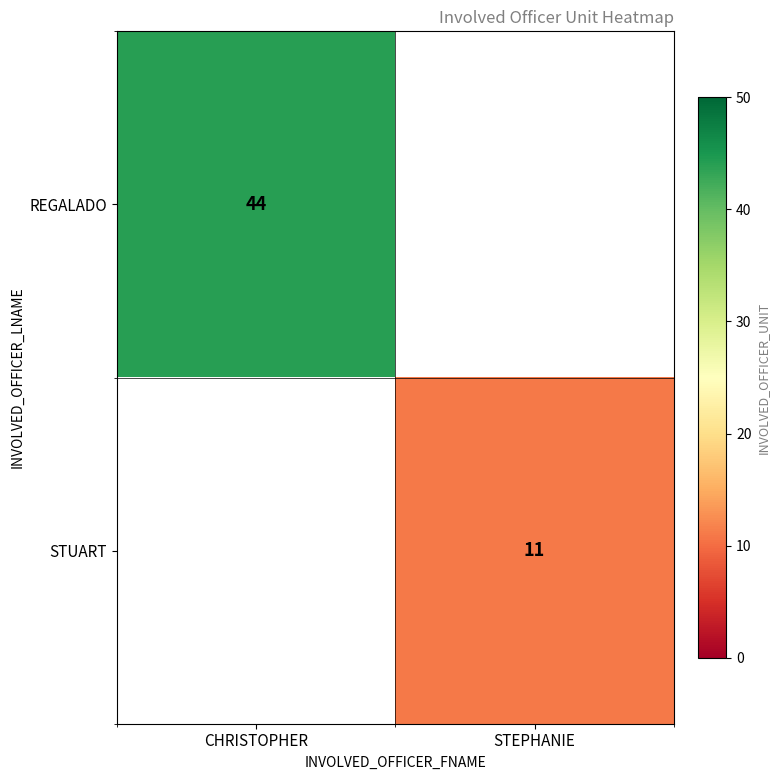

True or false: REGALADO has a value of 73 at CHRISTOPHER.

False